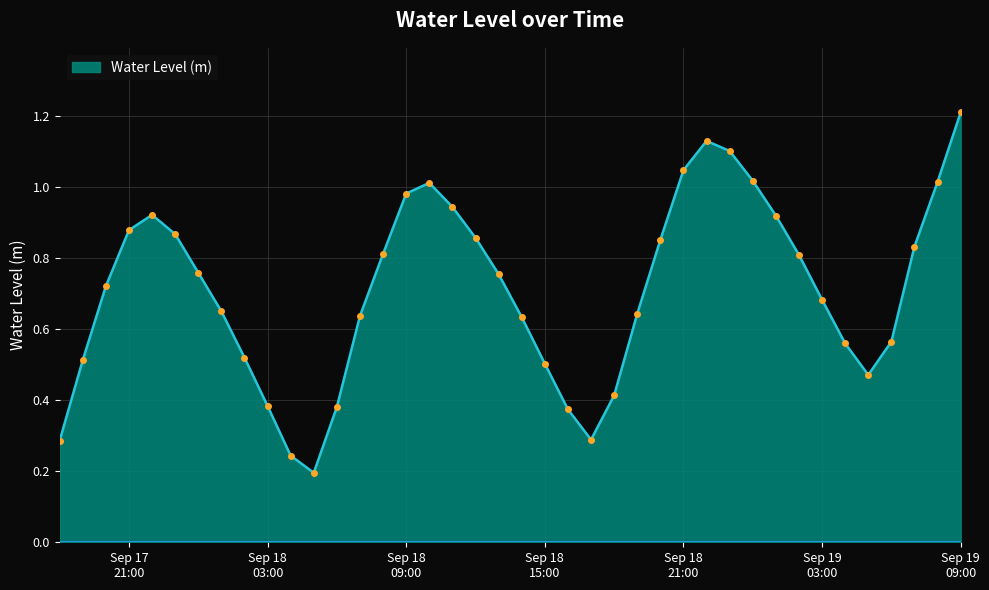

What is the value of the 15th point from the left?

0.8